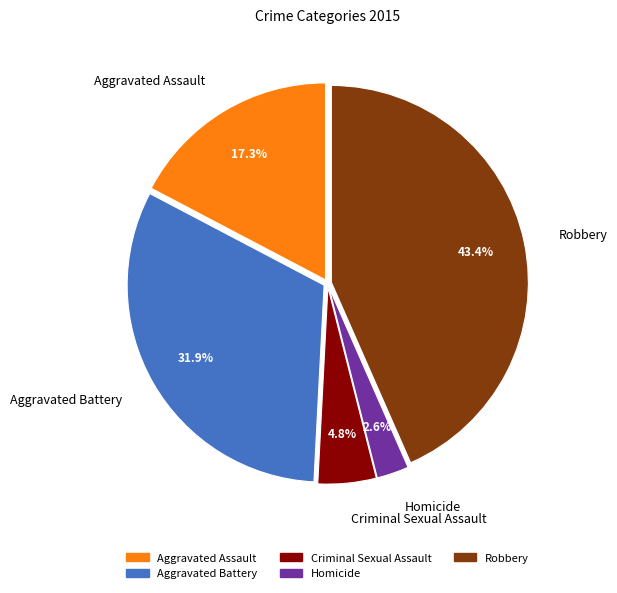

Approximately how many times larger is the value at Aggravated Assault compared to Aggravated Battery?

0.5